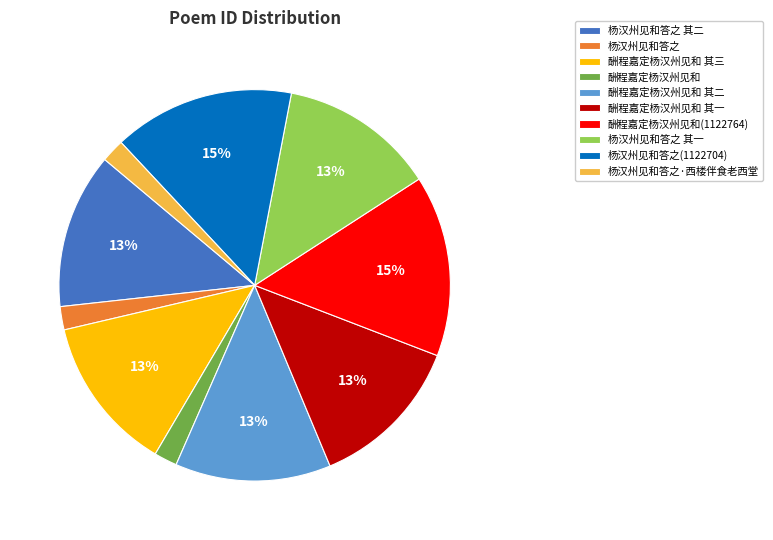

Does any single category account for the majority?

No